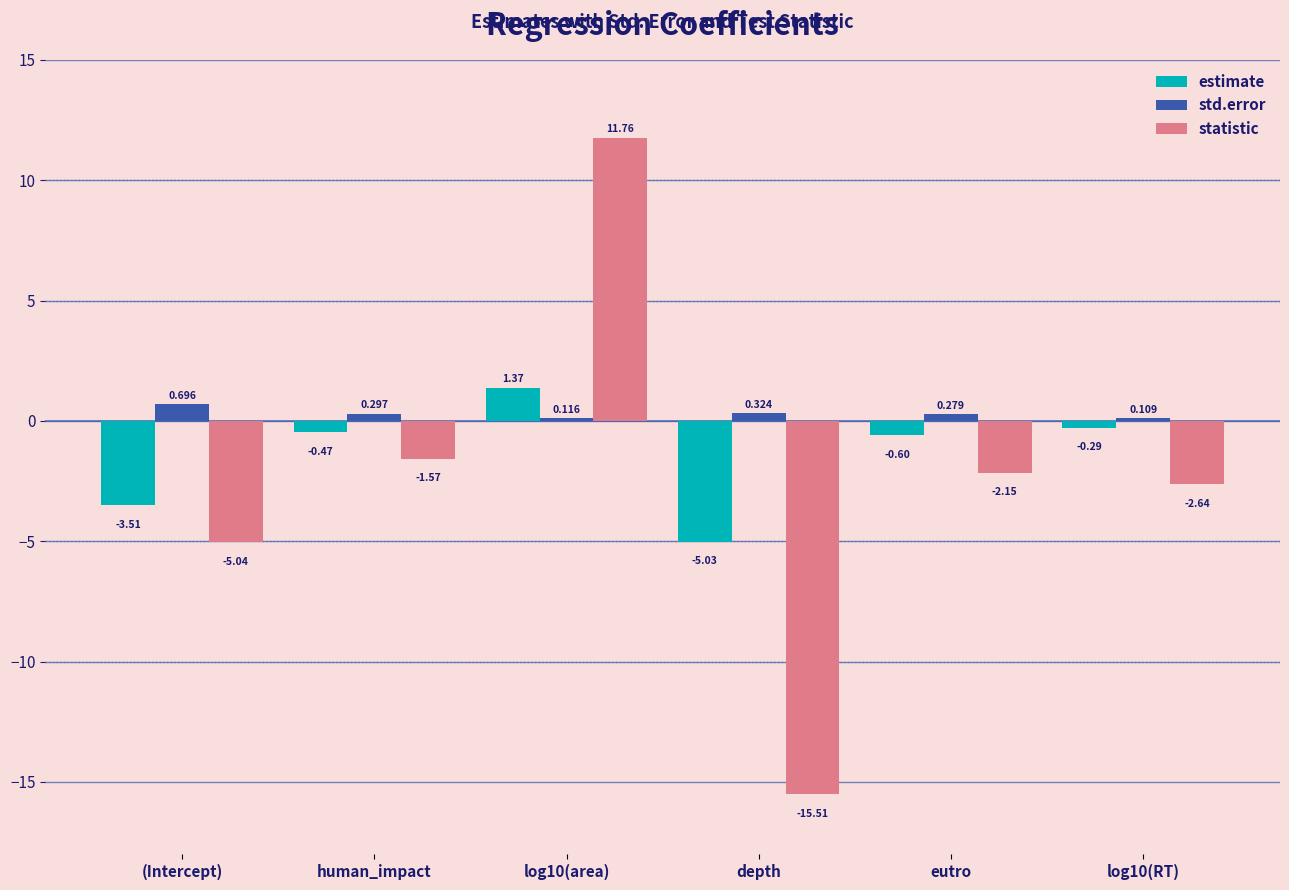

How many bars are there in total?

18